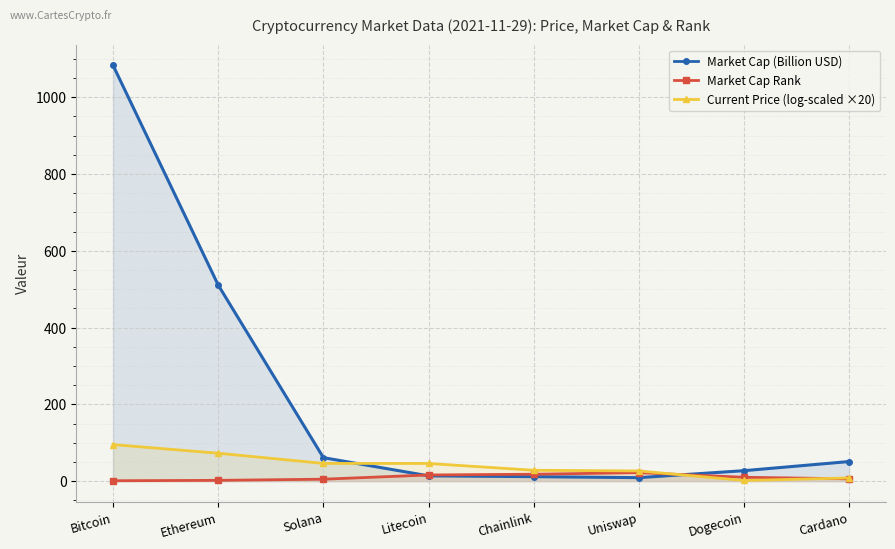

What is the difference between the second highest and second lowest values in the Current Price (log-scaled ×20) series?

64.4